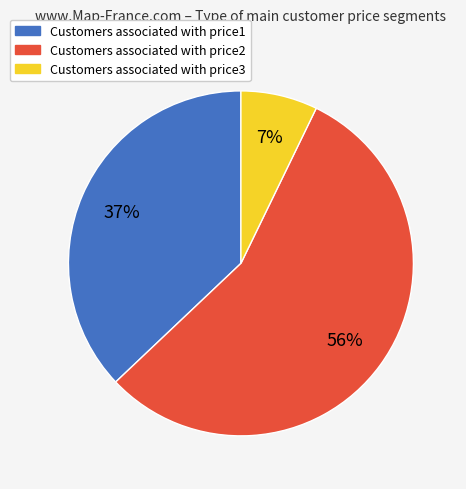

To the nearest percent, what is the difference between the Customers associated with price1 and Customers associated with price2 slice percentages?

19%